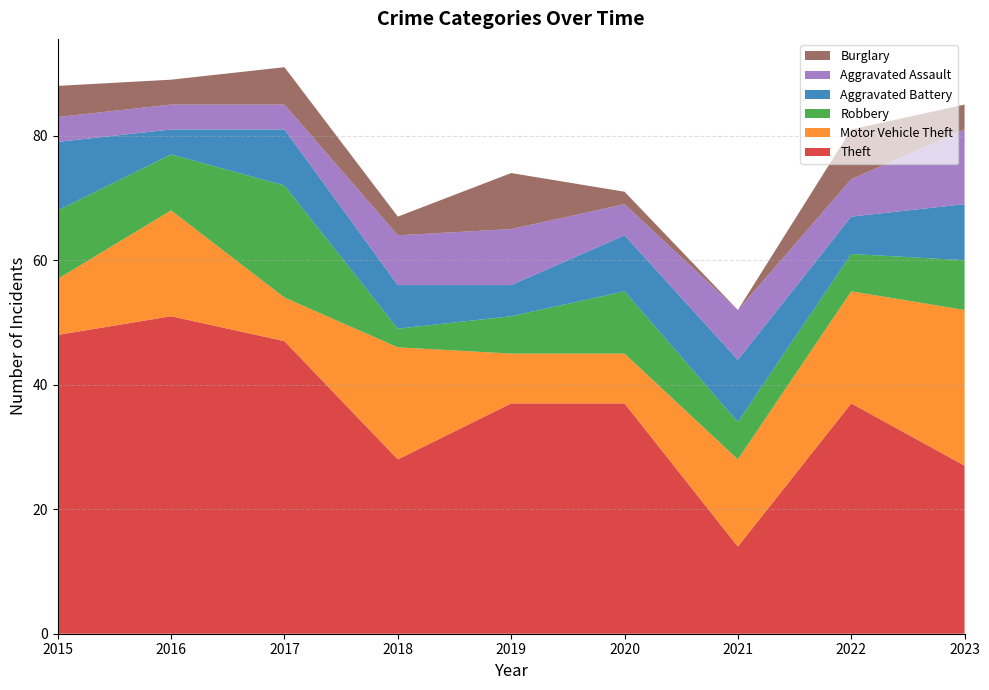

Reading right to left, transcribe all the data shown in this chart.

Theft: 27	37	14	37	37	28	47	51	48
Motor Vehicle Theft: 25	18	14	8	8	18	7	17	9
Robbery: 8	6	6	10	6	3	18	9	11
Aggravated Battery: 9	6	10	9	5	7	9	4	11
Aggravated Assault: 12	6	8	5	9	8	4	4	4
Burglary: 4	8	0	2	9	3	6	4	5